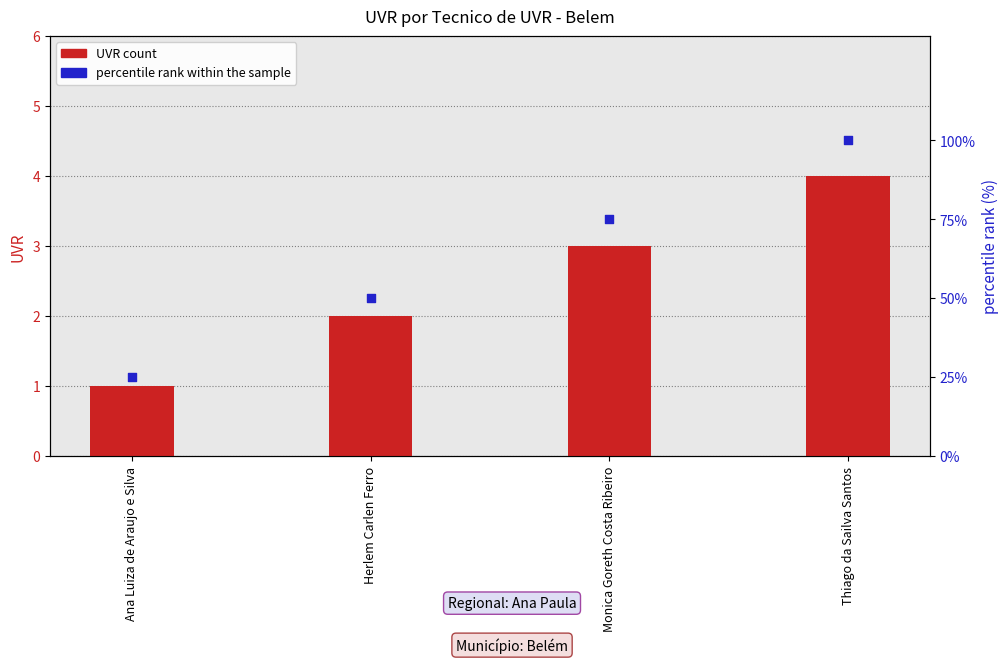

Which series has the largest total across all categories?

percentile rank within the sample